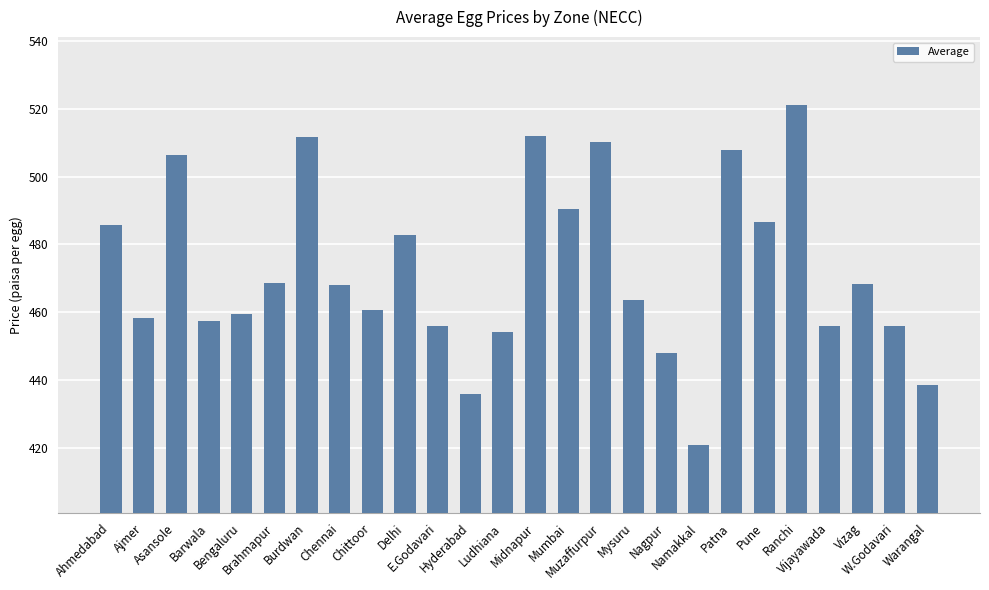

What is the maximum value shown in the chart?

521.1